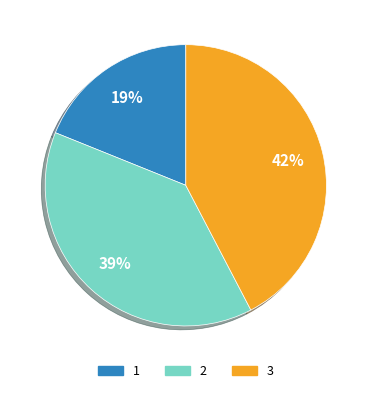

Does 2 represent more than half of the total?

No